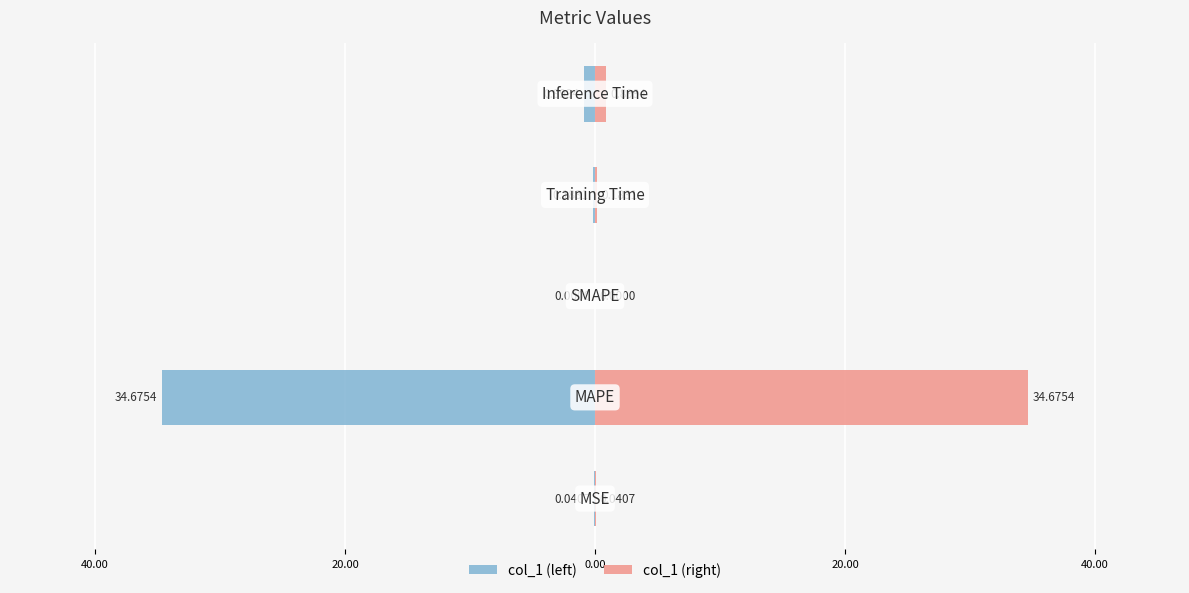

How many data points in col_1 (right) are above 0?

4